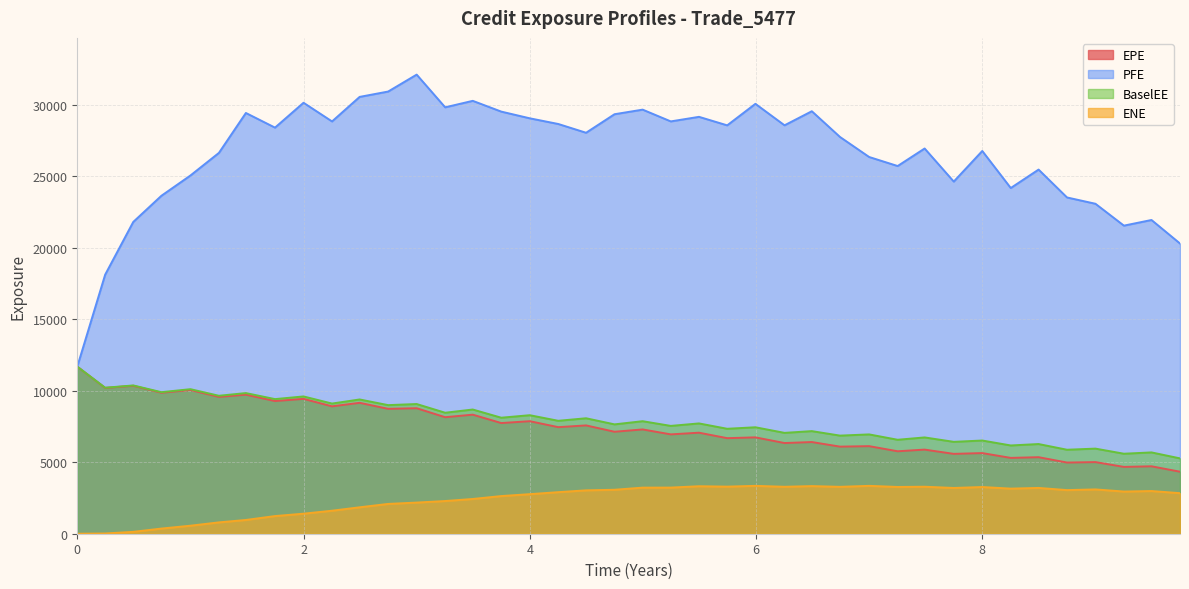

How many lines are shown in the chart?

4